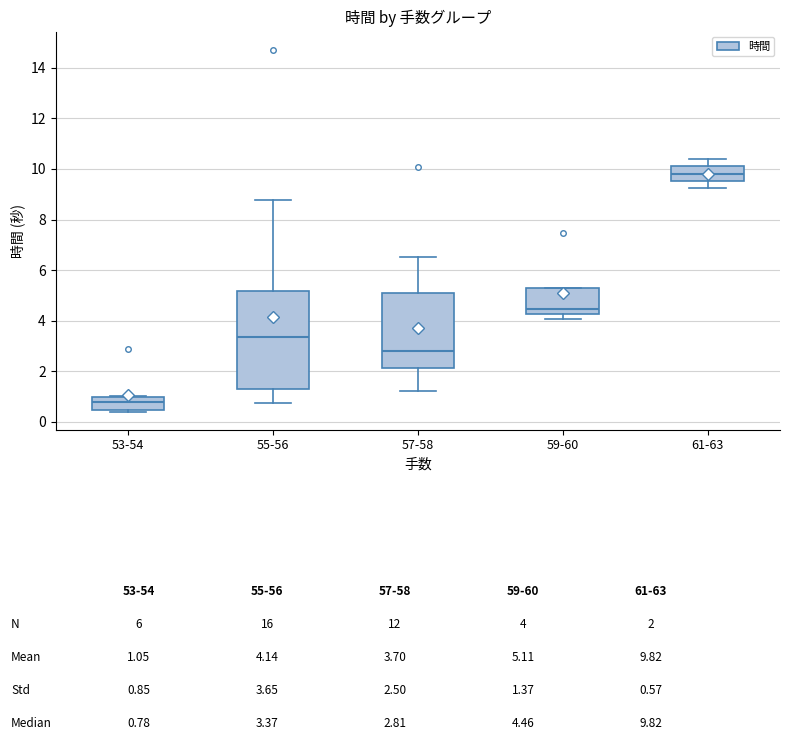

Which box has the lowest median line?

53-54